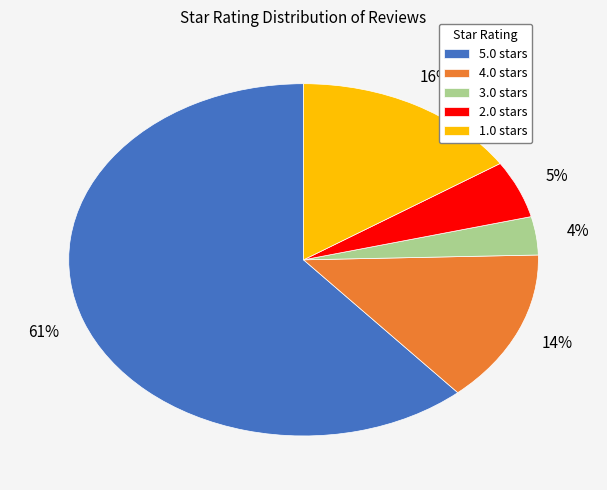

What is the smallest slice in the pie chart?

3.0